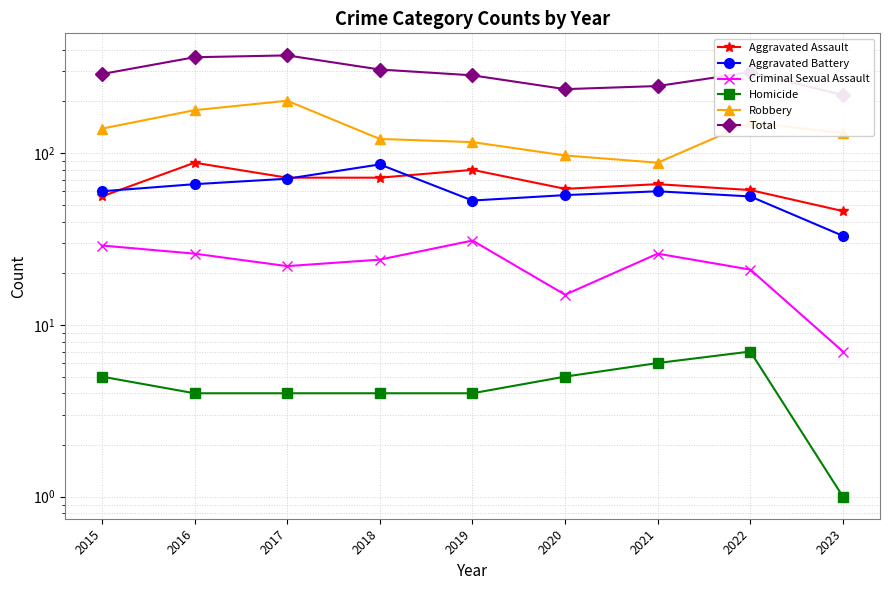

What is the average value of the Aggravated Assault series?

67